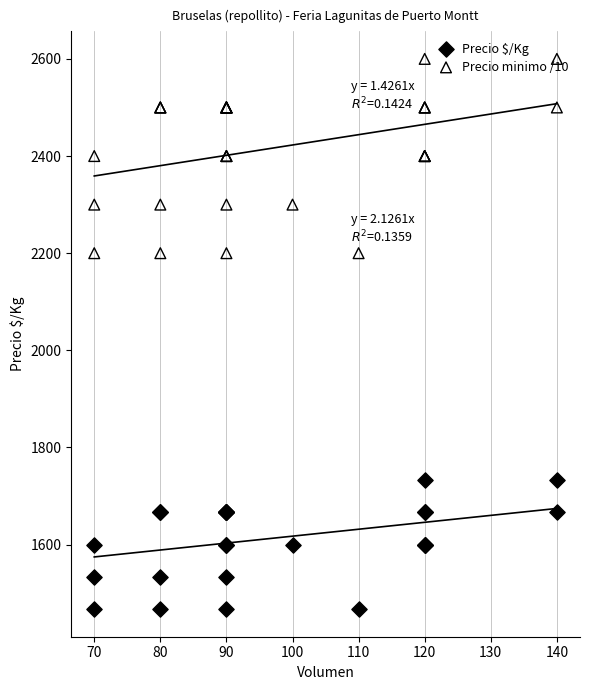

Which series contains the lowest Y value?

Precio $/Kg